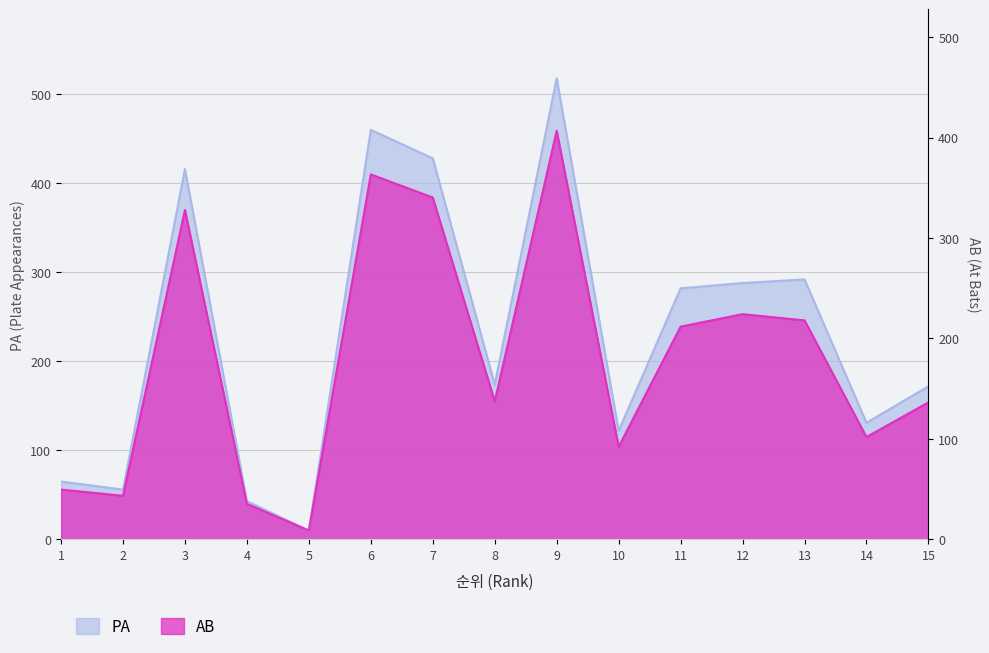

List the series in order of their overall mean, lowest first.

AB, PA